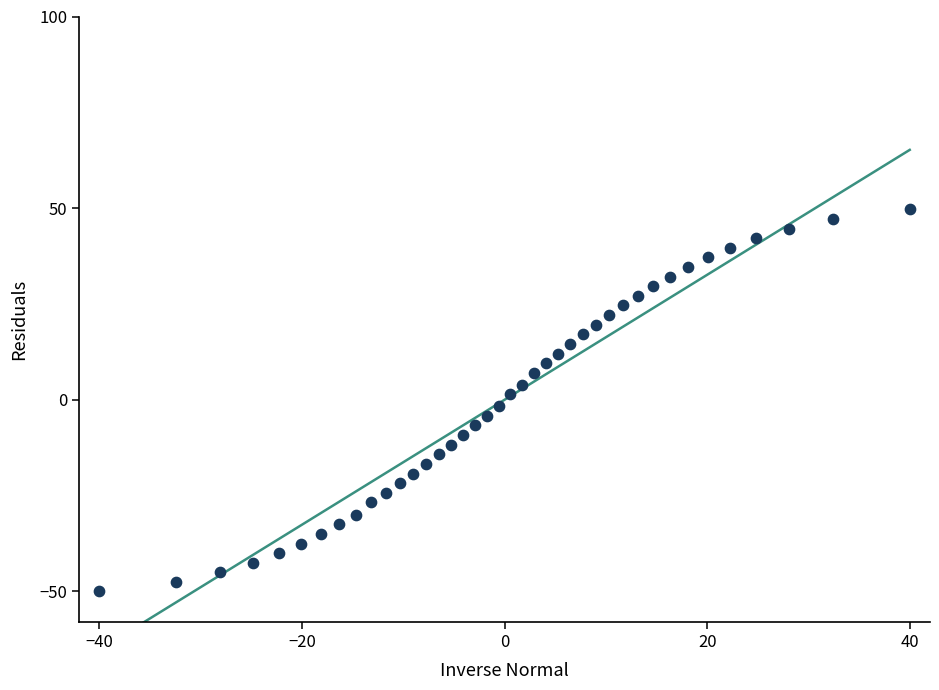

What is the range of X values (max minus min)?

80.0